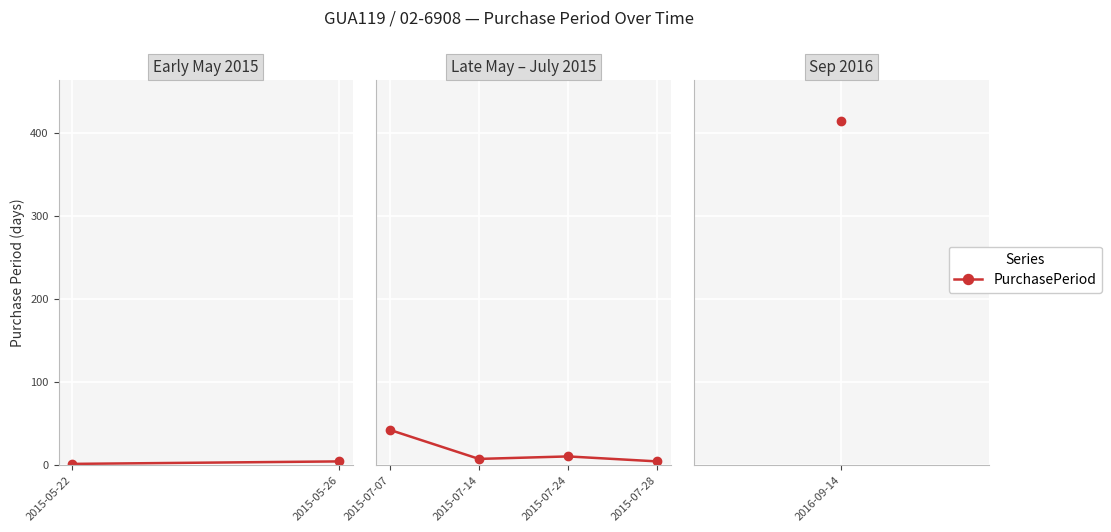

What is the value of the 1st point from the left?

42